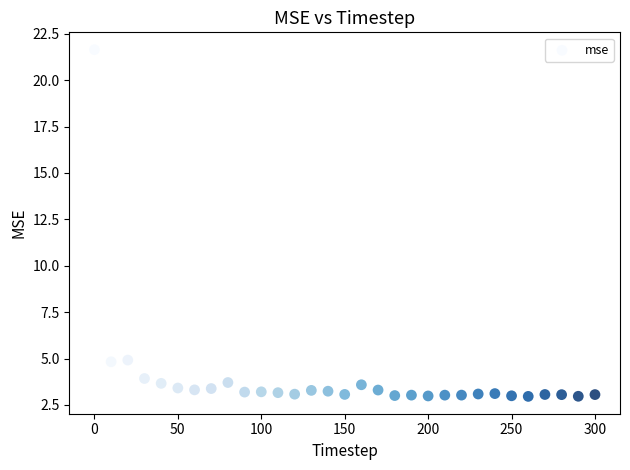

What is the range of X values (max minus min)?

300.0